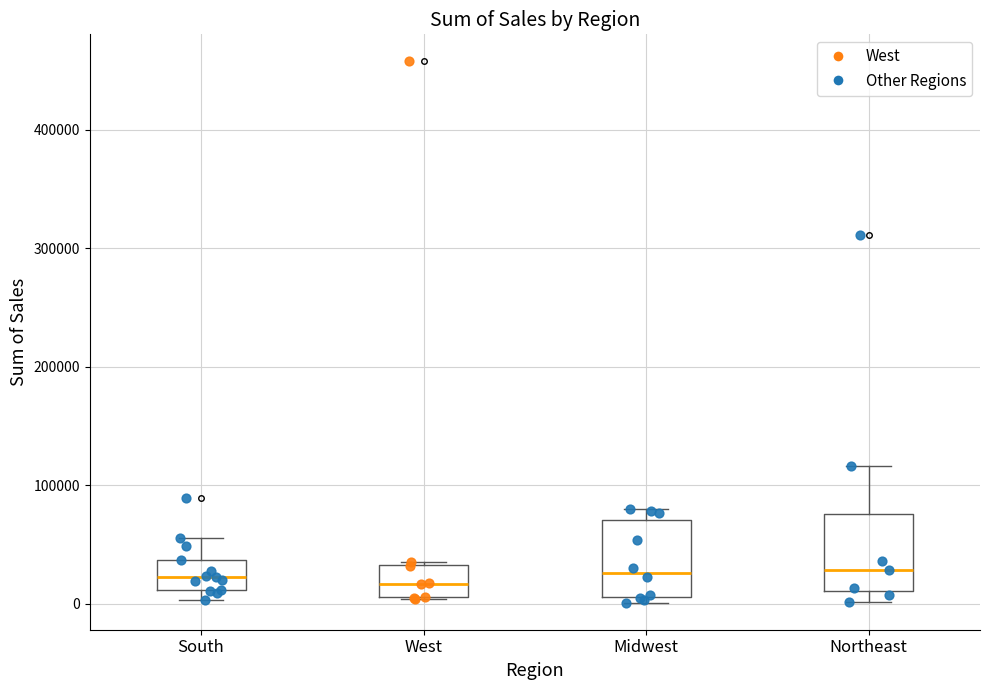

Where does the median line of the box for West sit on the y-axis? The values are not printed on the chart, so give them approximately, as read against the axis.

20000